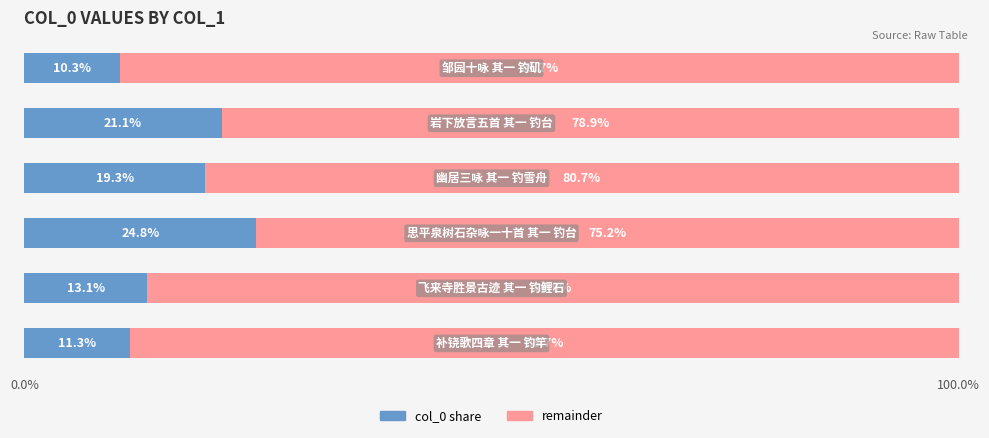

How many values in the col_0 share series are below 19?

3